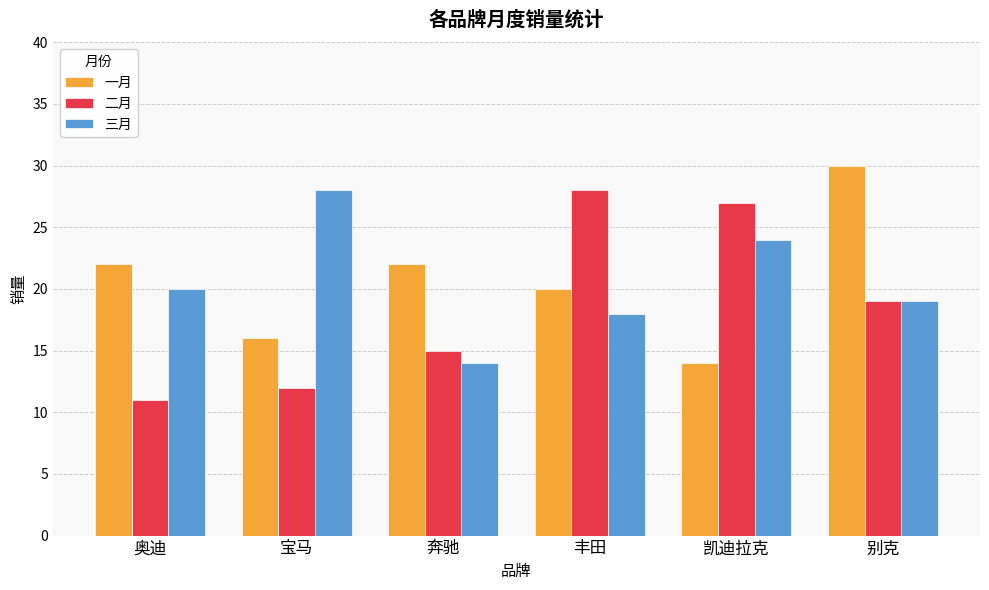

Reading left to right, list all the values displayed in this chart.

一月: 22	16	22	20	14	30
二月: 11	12	15	28	27	19
三月: 20	28	14	18	24	19